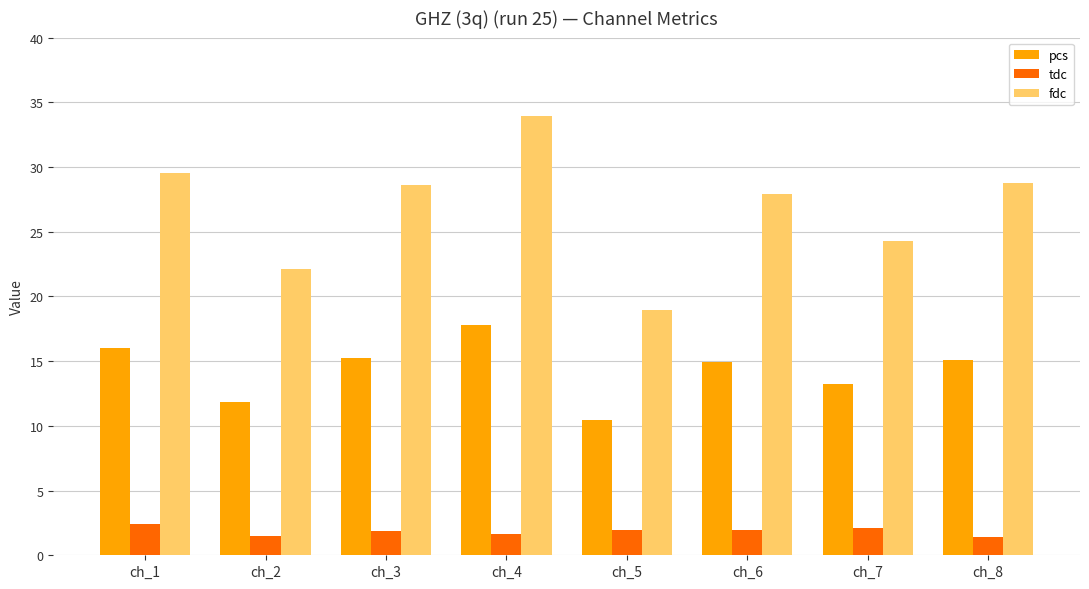

What is the difference between the maximum and minimum values in the fdc series?

15.0